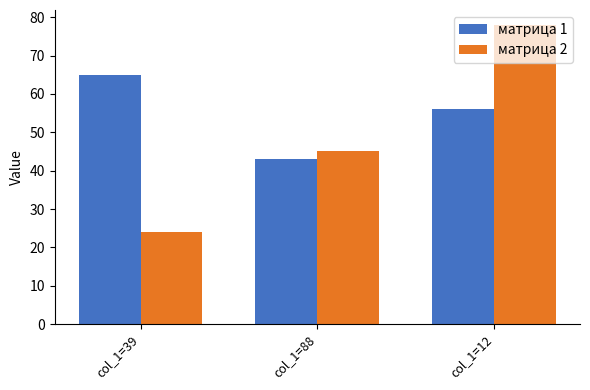

What is the label of the 3rd bar from the left?

col_1=12